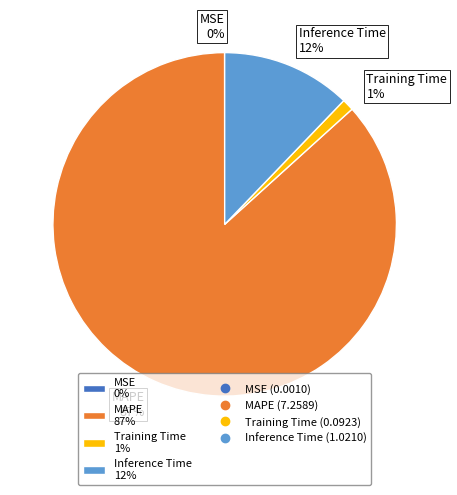

Which category accounts for the majority?

MAPE 87%